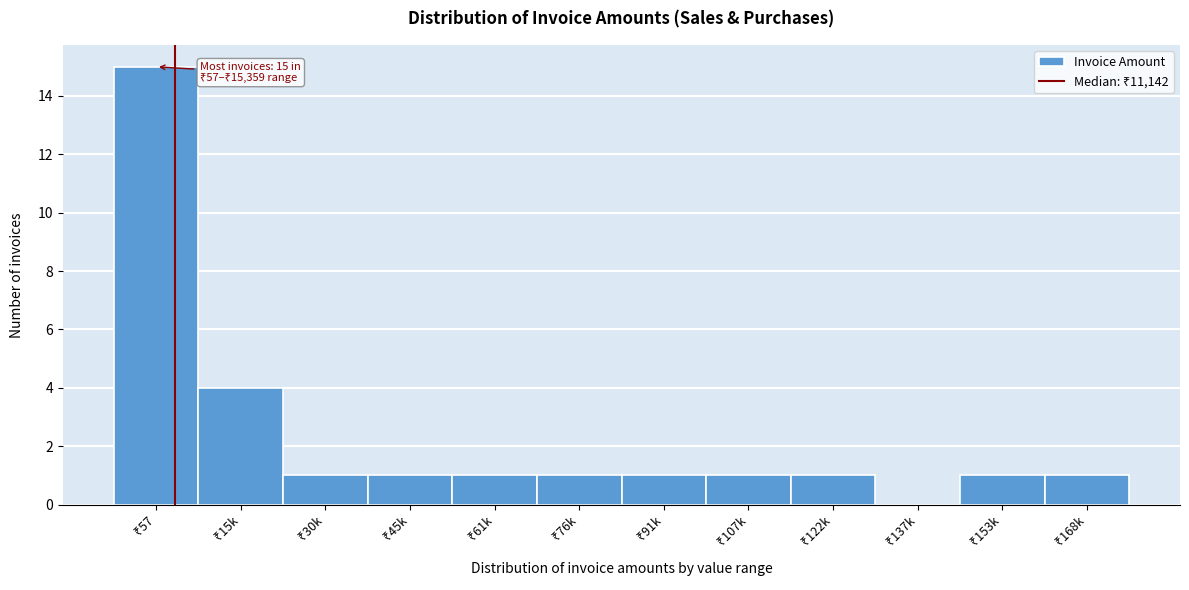

What is the sum of all values?

28